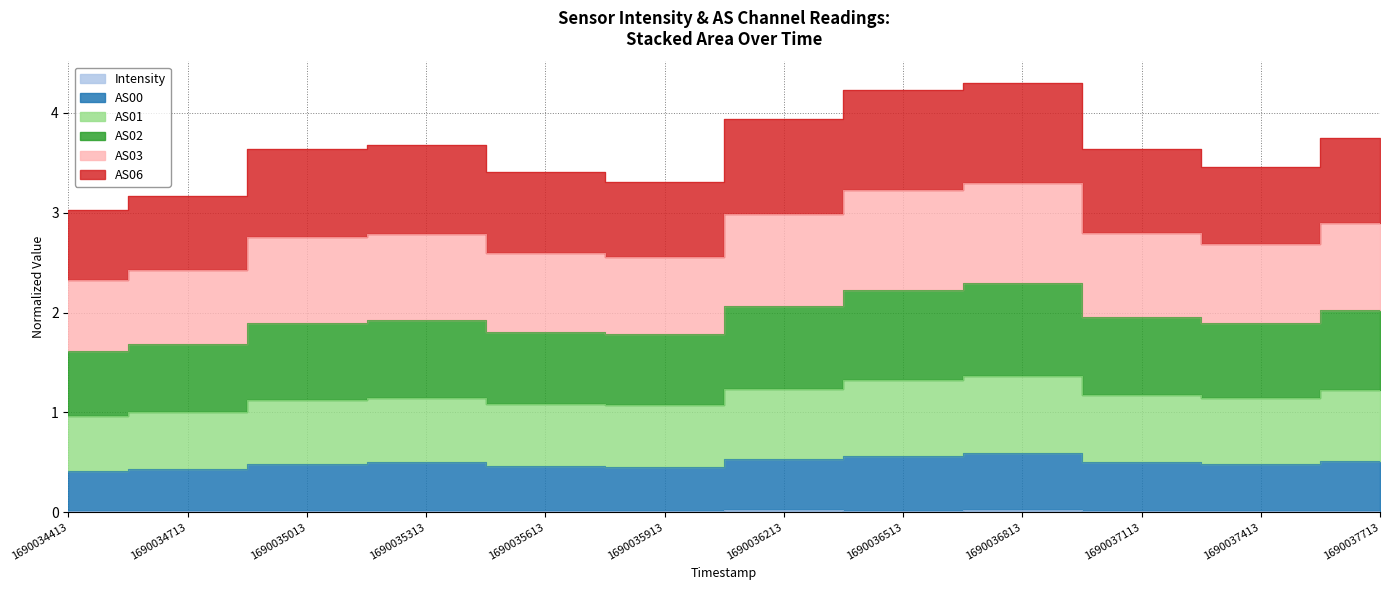

True or false: AS03 and AS00 intersect in this chart.

False